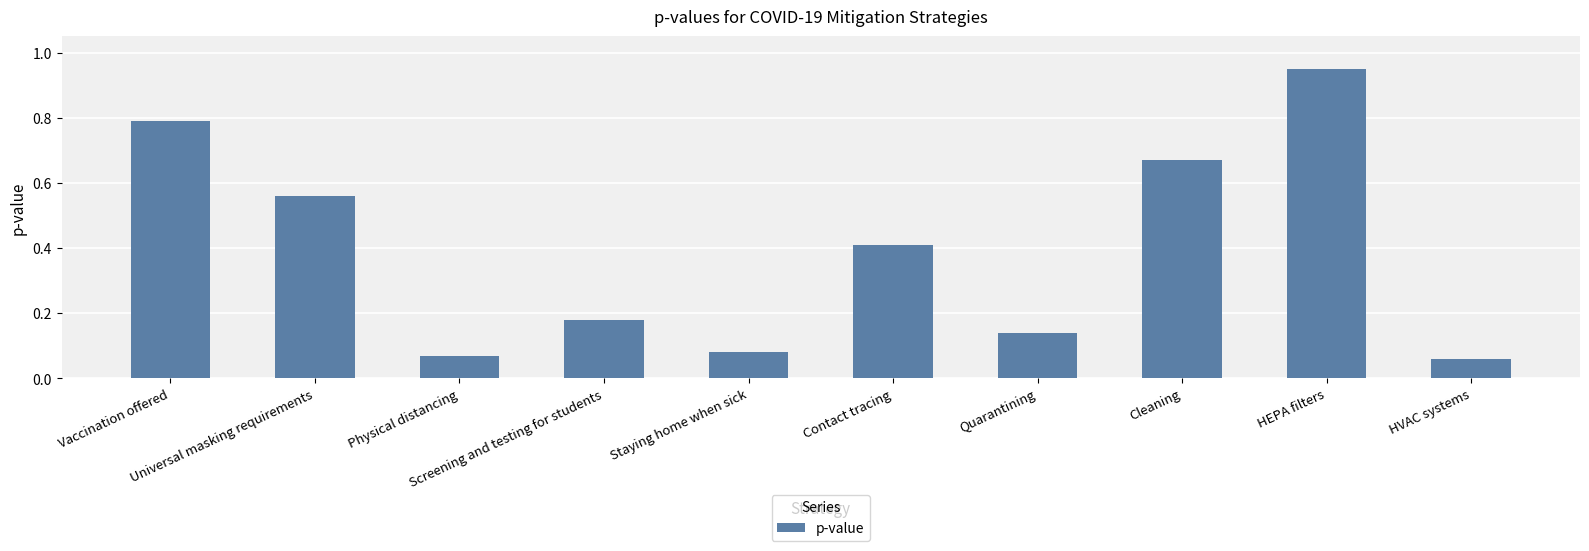

What is the value of the 6th bar from the left?

0.4